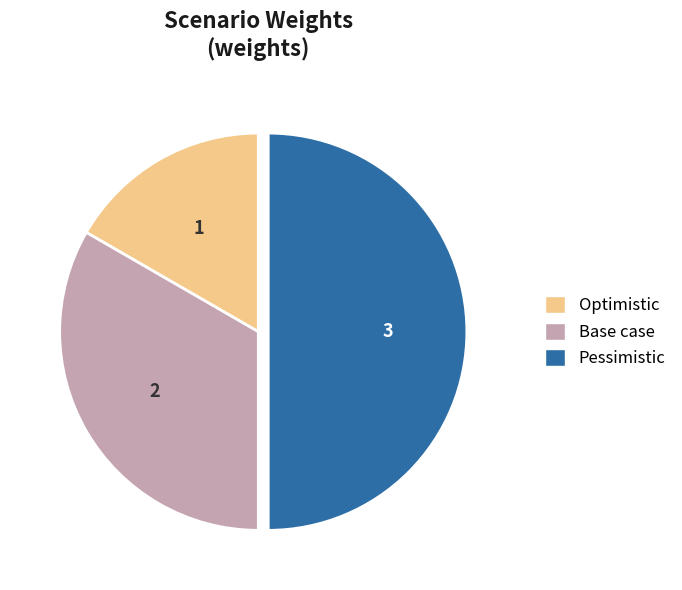

What is the ratio of the value at Base case to the value at Pessimistic?

0.7